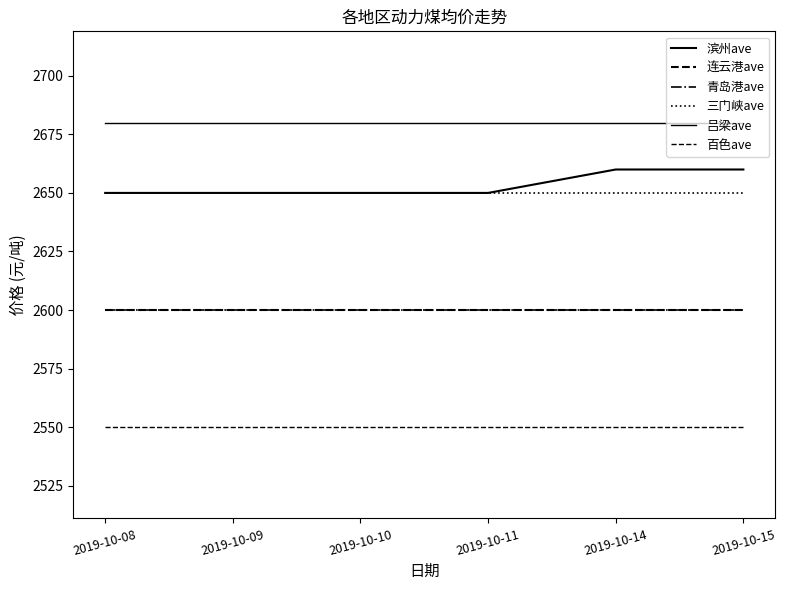

Is this an area chart (filled region under the line)?

No